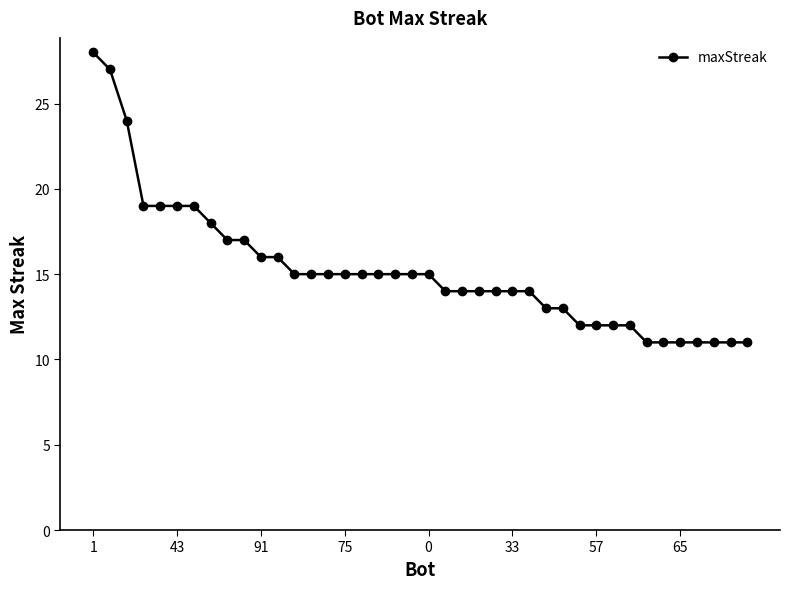

What is the difference between the maximum and minimum values?

17